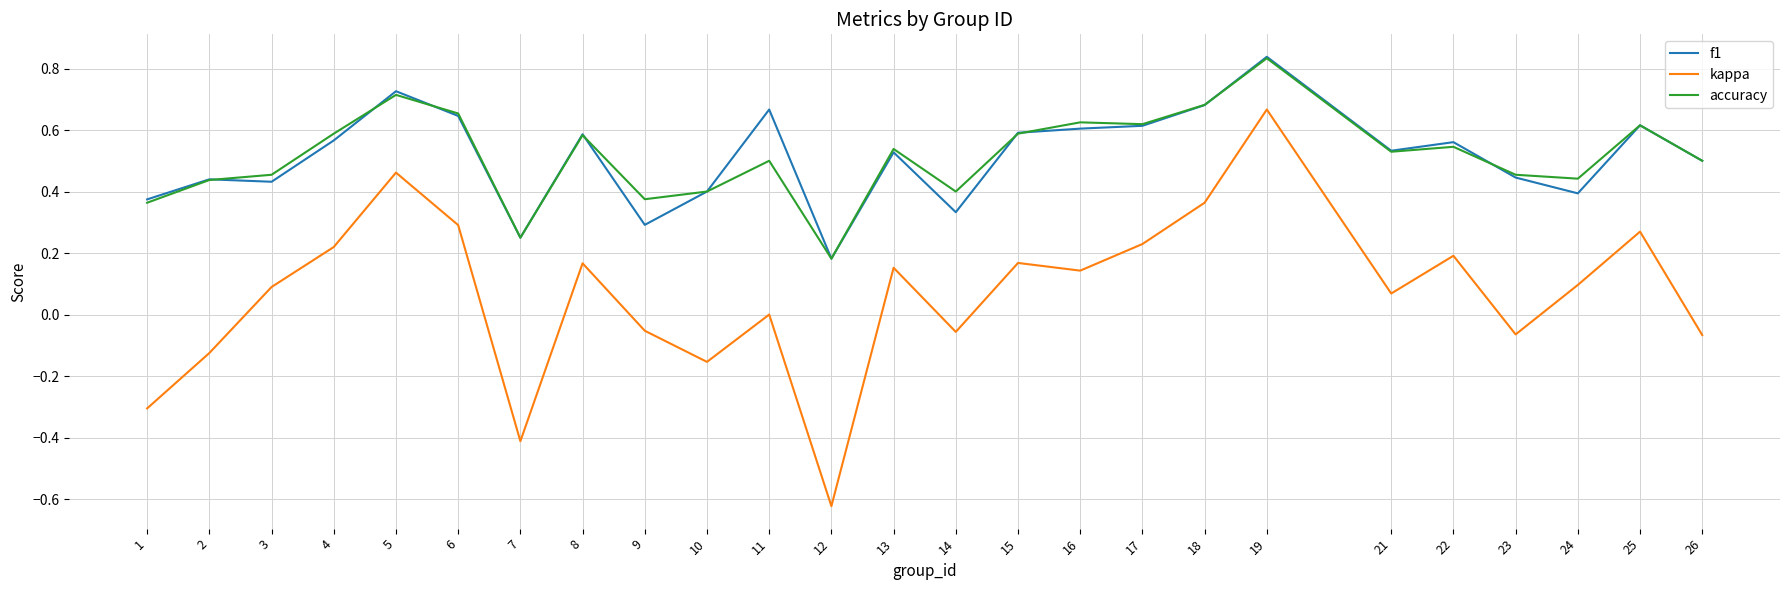

Is the value of f1 at 22 greater than the value of accuracy at 1?

Yes